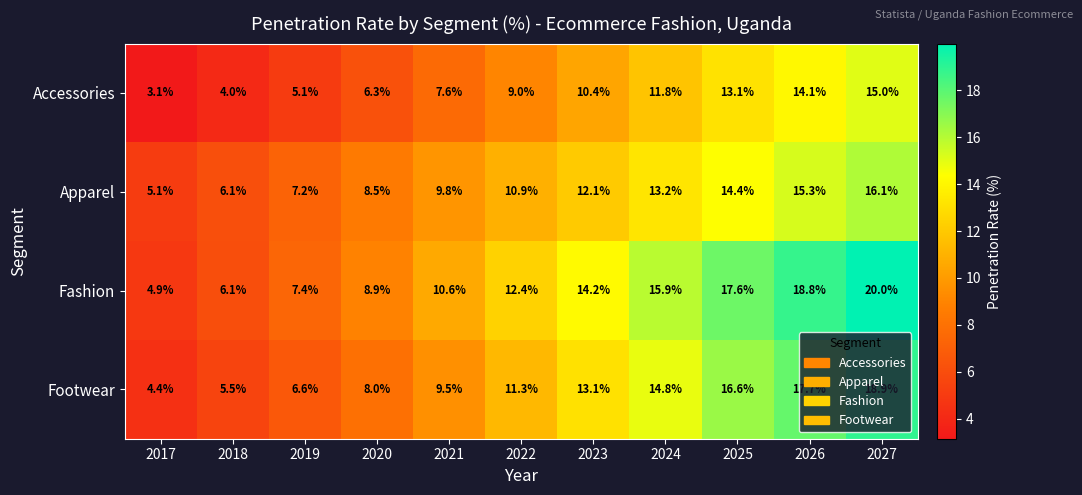

What is the difference between the highest and lowest values at 2024?

4.1